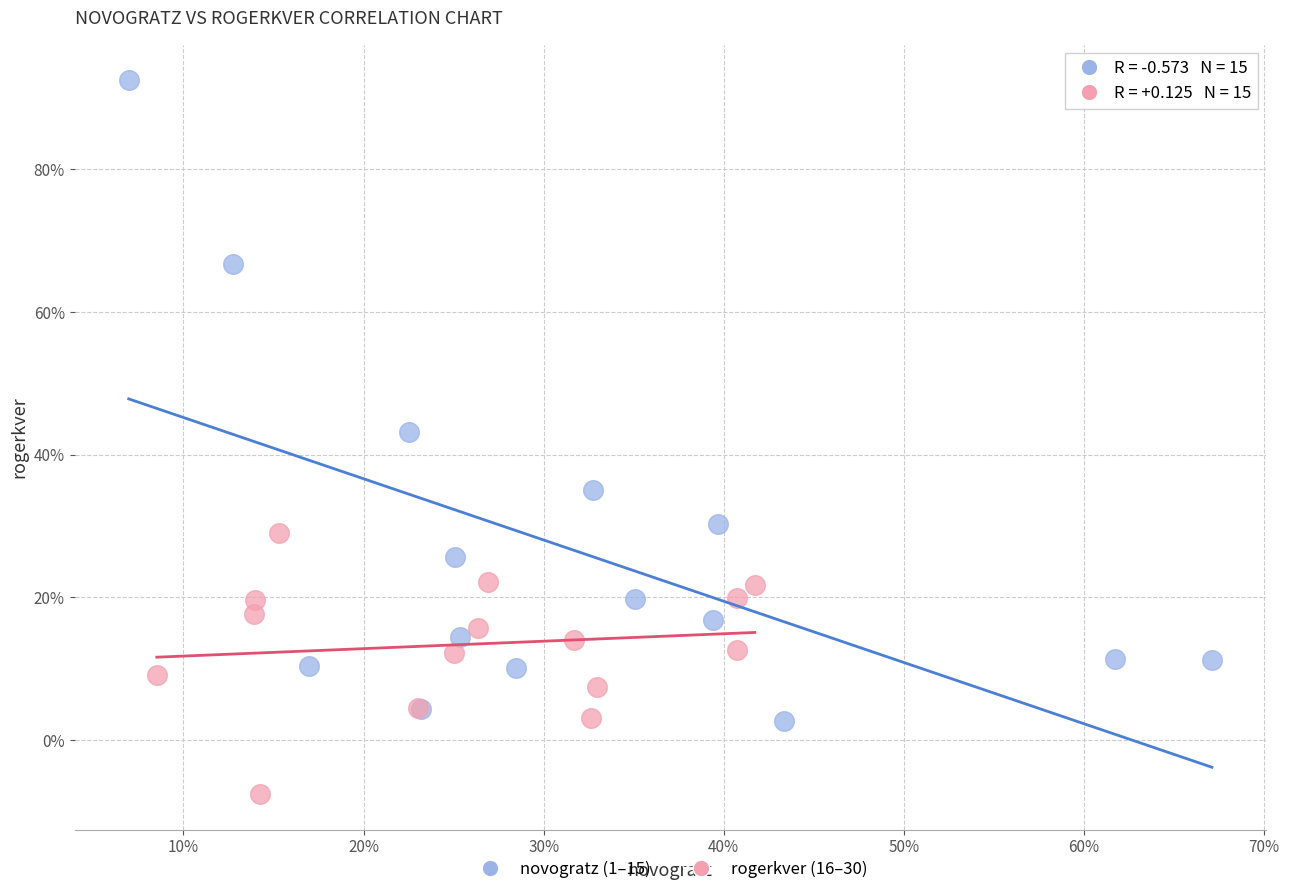

Which series reaches the maximum Y coordinate?

novogratz (1–15)